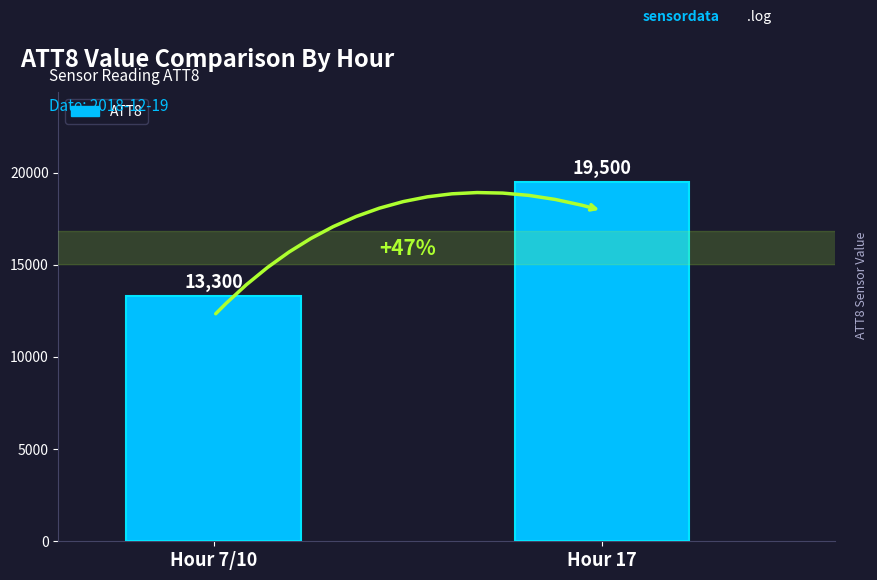

Reading right to left, extract all data points from this chart.

19500	13300